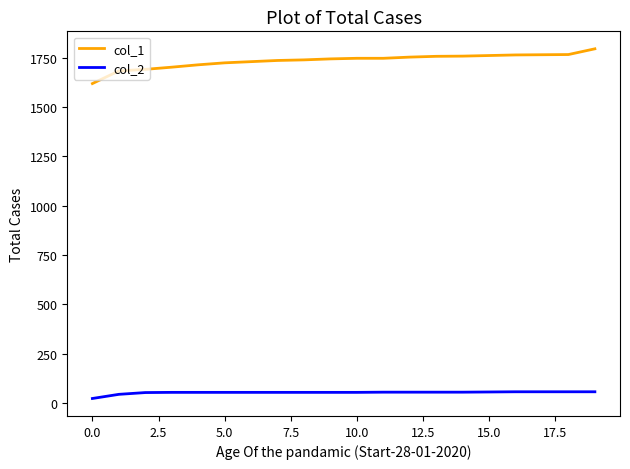

True or false: col_2 and col_1 intersect in this chart.

False